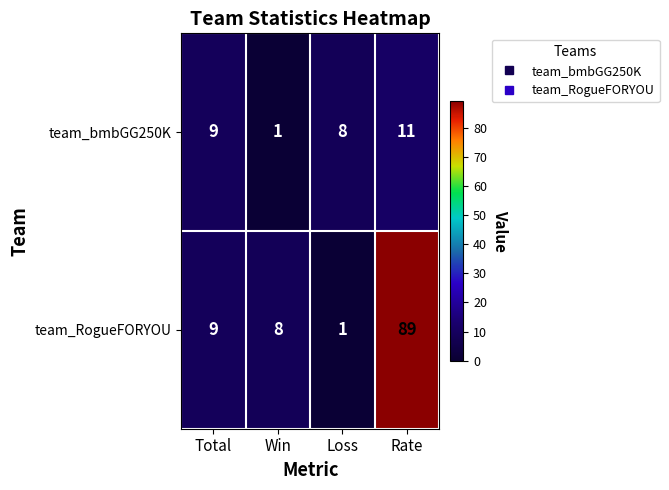

Which series has the widest spread of values?

team_RogueFORYOU